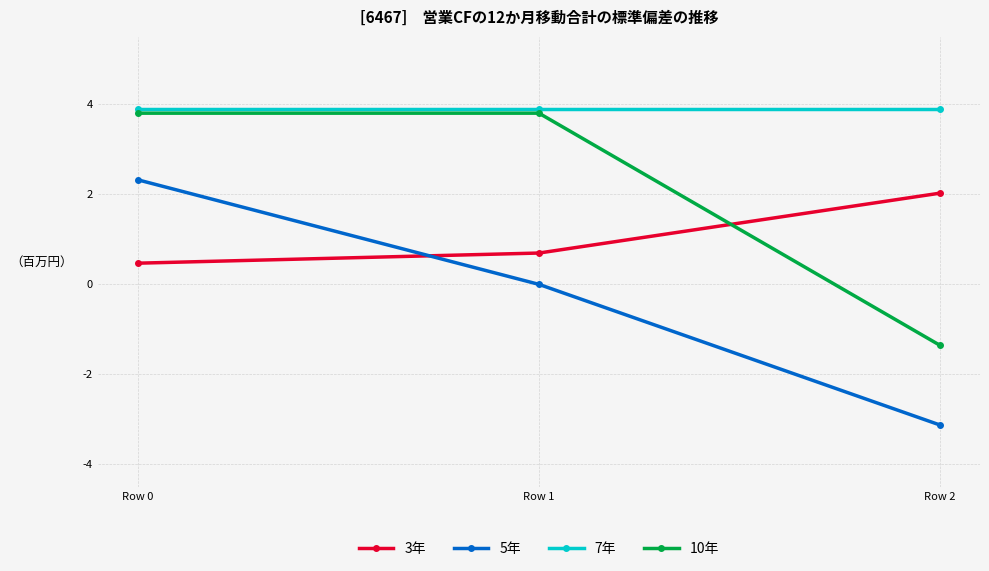

Is this an area chart (filled region under the line)?

No